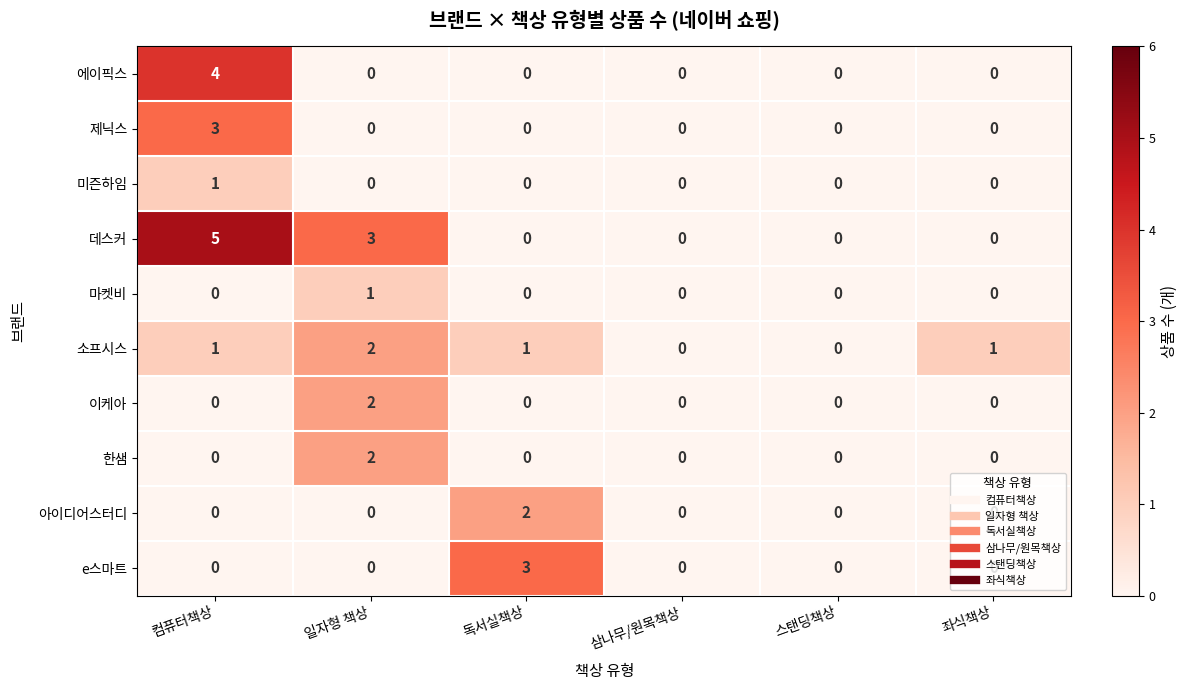

Which series has the largest range (max minus min)?

데스커